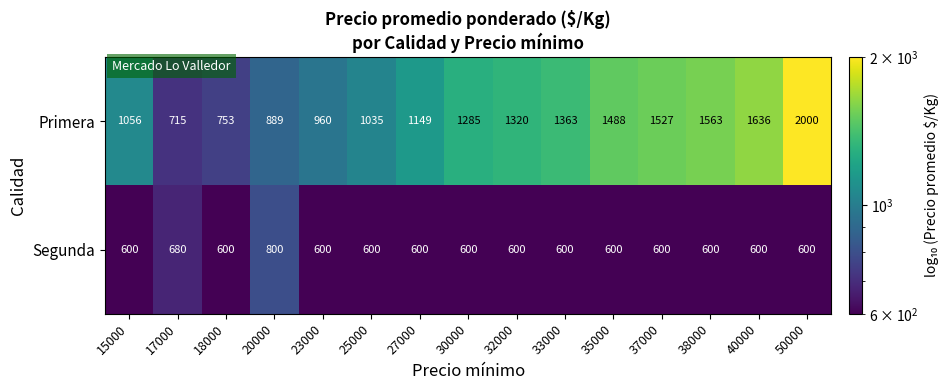

Count the number of data series in this chart.

2